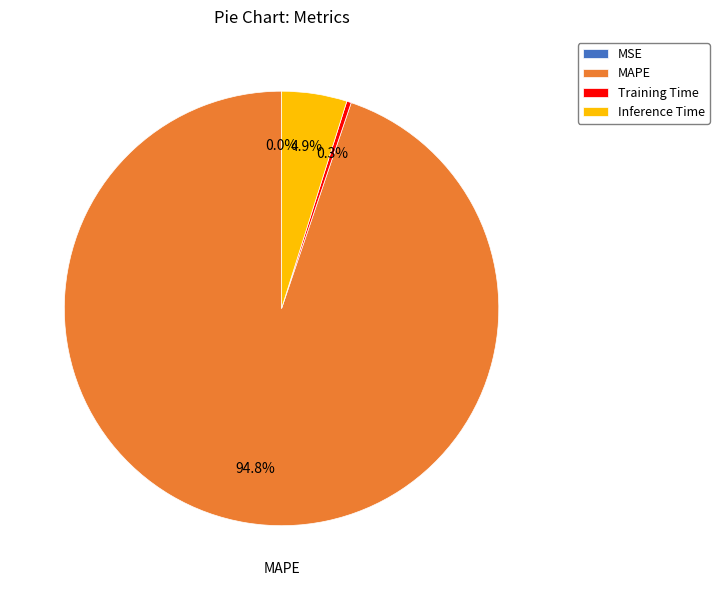

Combined, do Training Time and Inference Time account for over 50%?

No